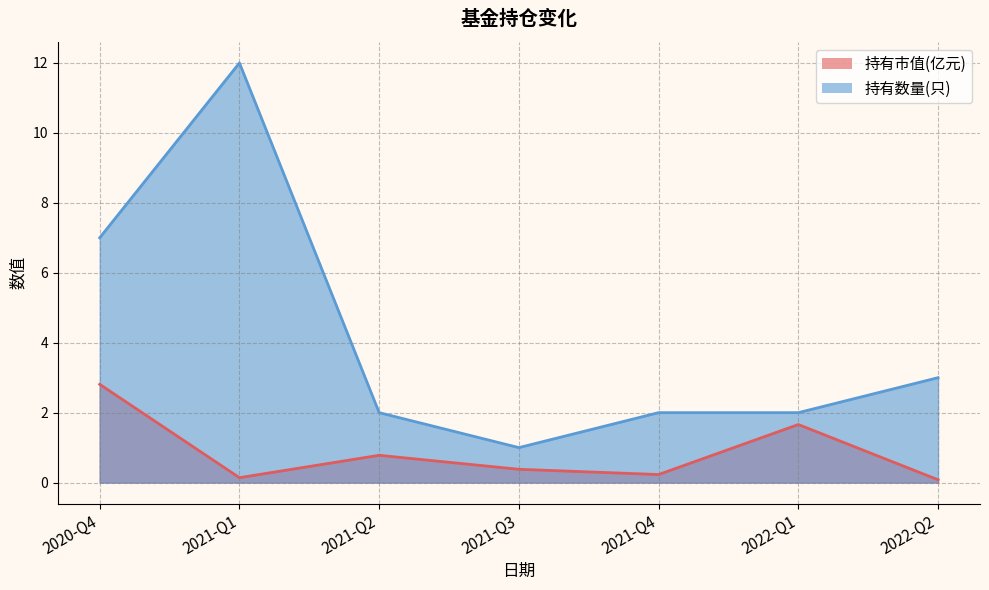

What is the approximate value of 持有市值(亿元) at 2021-Q4?

0.2